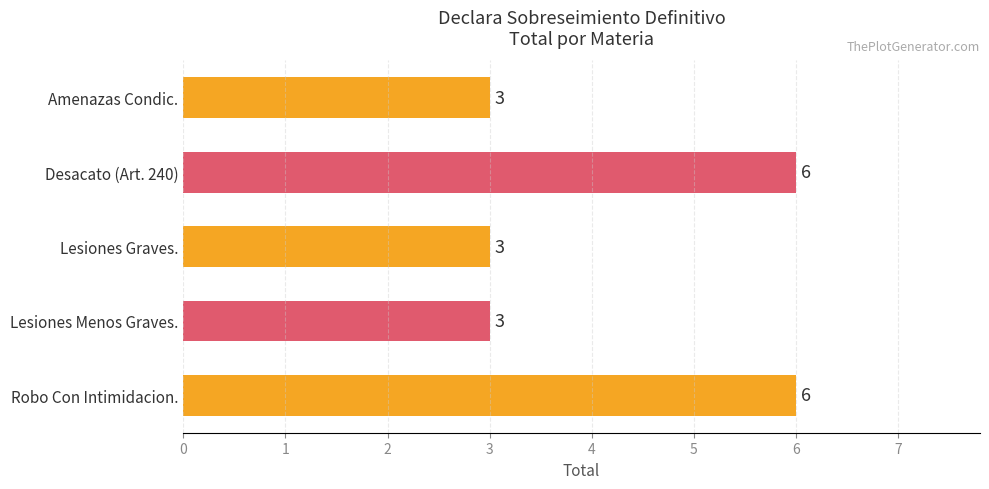

How many categories are shown in the chart?

5